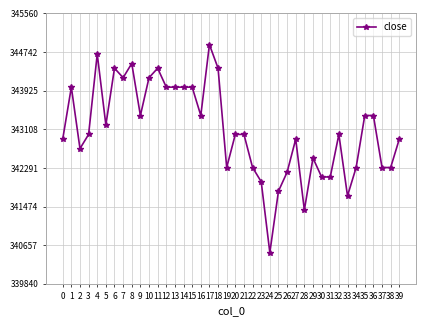

At which label is the value closest to 342700?

2